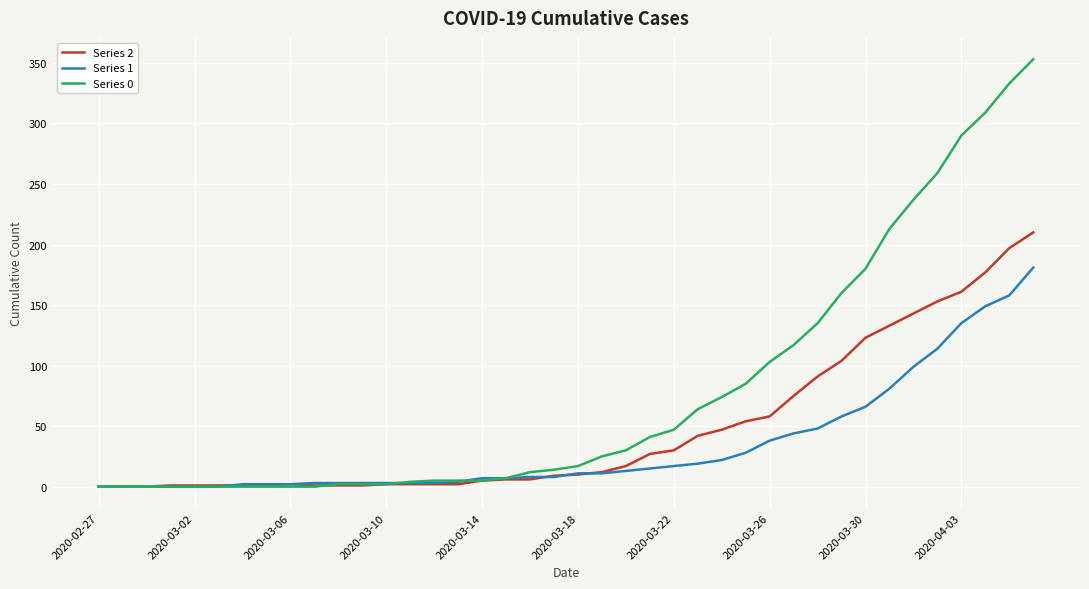

What is the greatest value displayed?

353